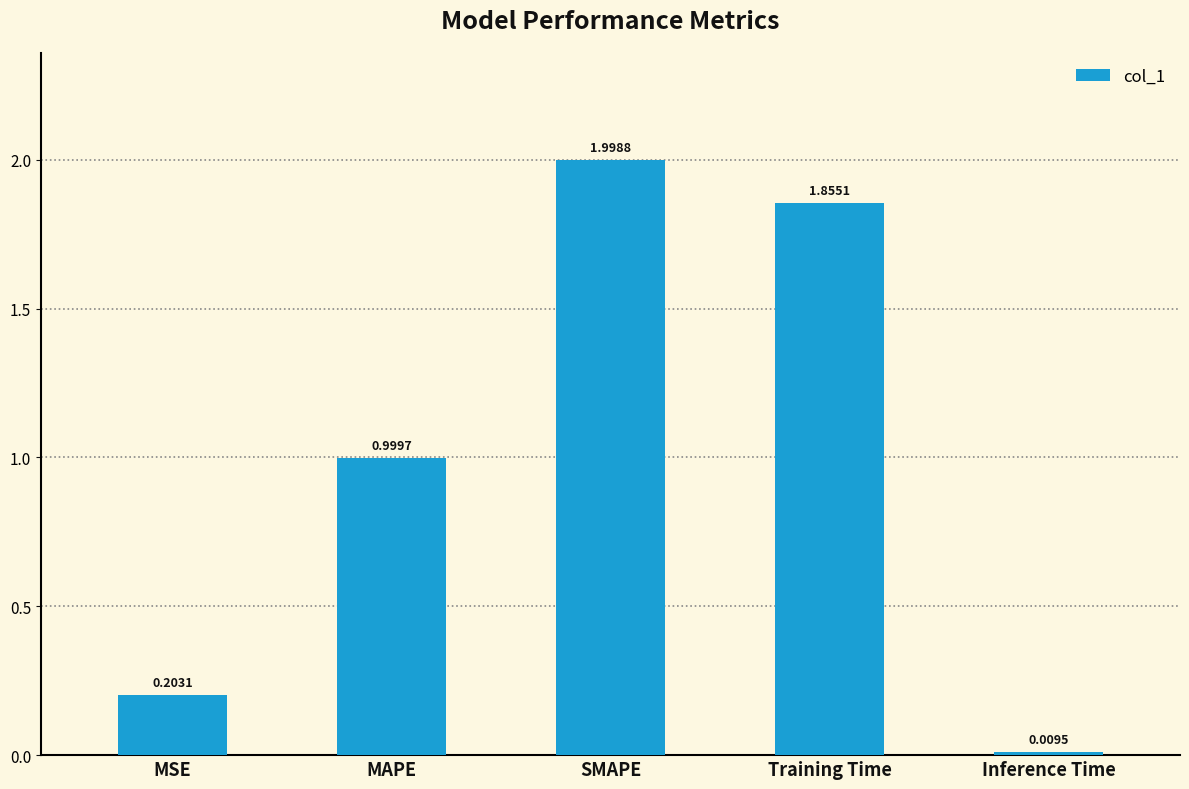

Rank the categories by value from highest to lowest.

SMAPE, Training Time, MAPE, MSE, Inference Time